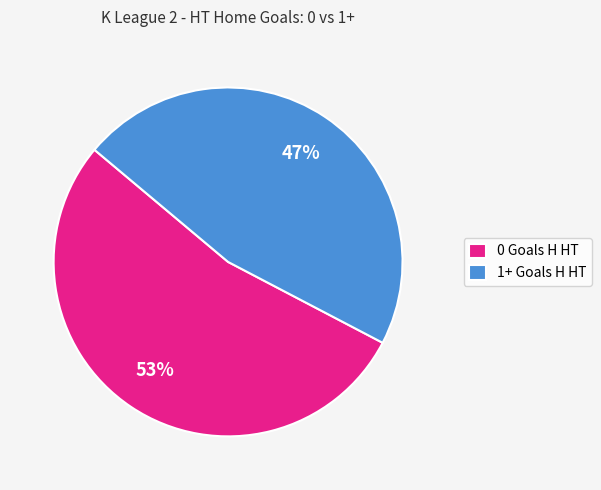

Count the number of slices in the pie.

2